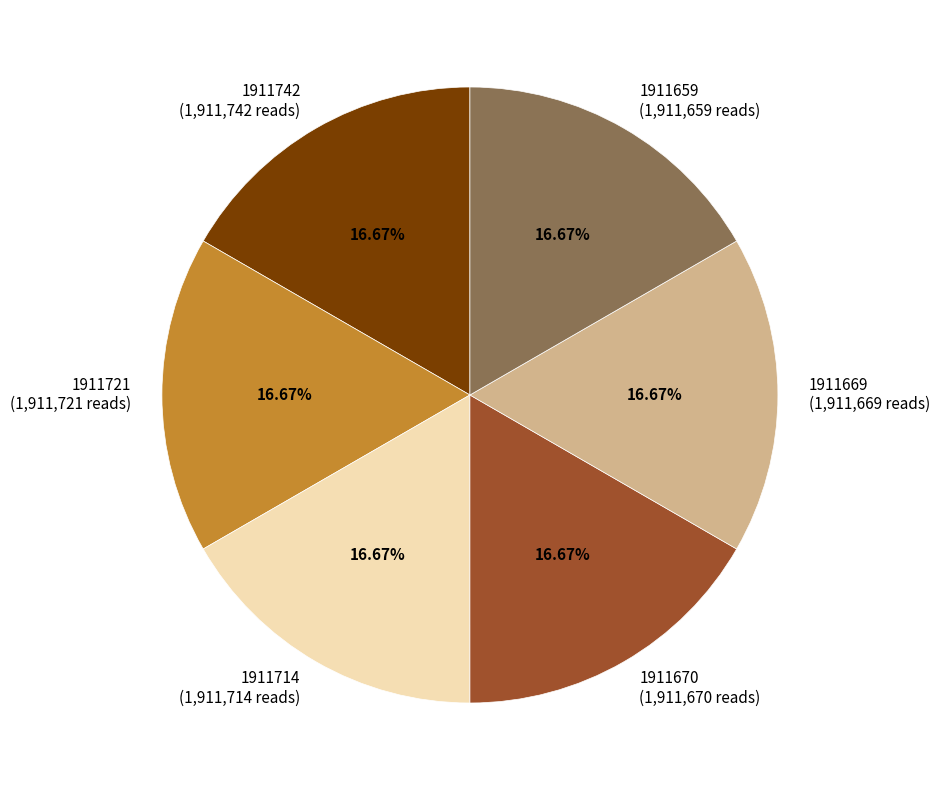

Is the sum of 1911670 and 1911659 greater than half?

No